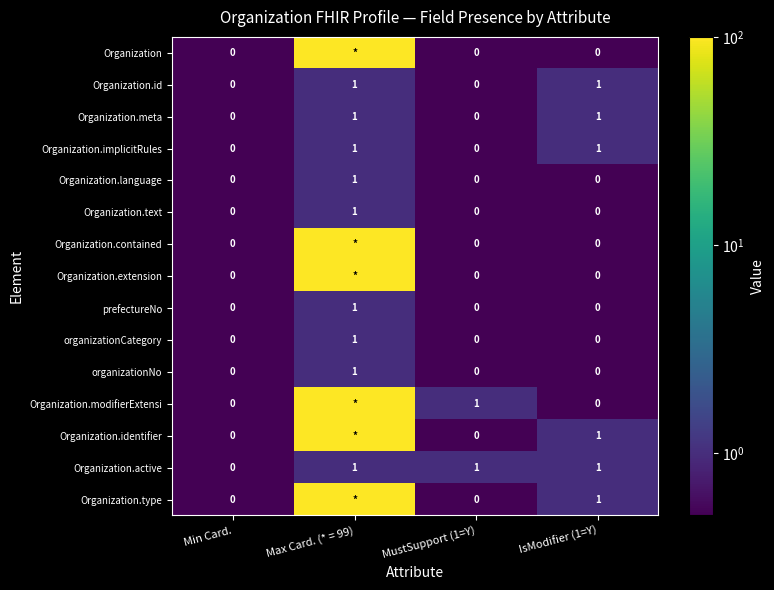

True or false: Organization.language has a value of 0 at IsModifier (1=Y).

True